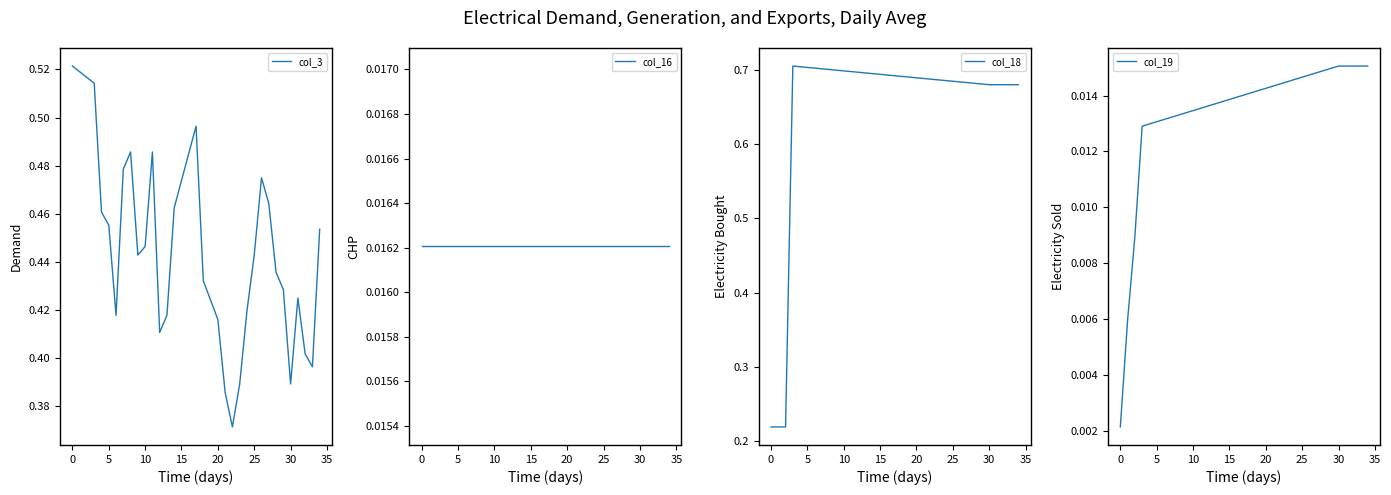

Which series has the widest spread of values?

col_18